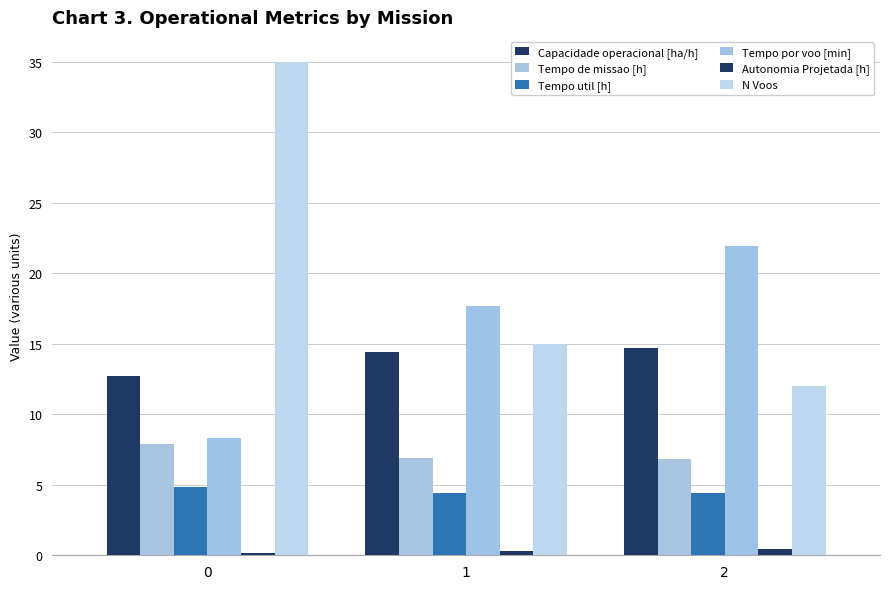

How many Capacidade operacional [ha/h] values are between 12 and 14?

1